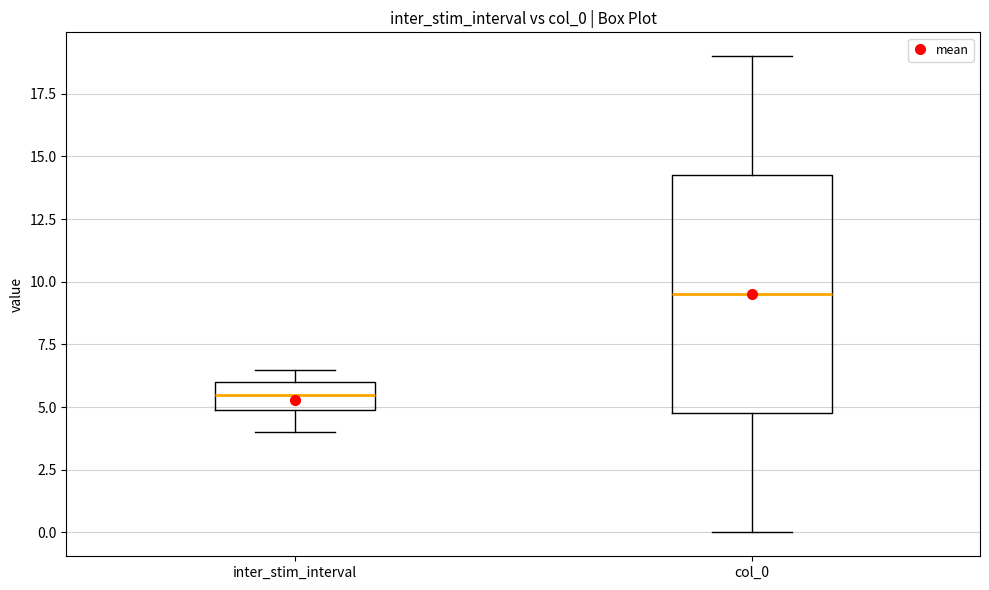

Reading left to right, read every box against the y-axis: the position of its median line, the range the box covers, and the ends of its whiskers. The values are not printed on the chart, so give them approximately, as read against the axis.

inter_stim_interval: median 5.5, box 5.0 to 6.0, whiskers 4.0 to 6.5
col_0: median 9.5, box 5.0 to 14.5, whiskers 0.0 to 19.0